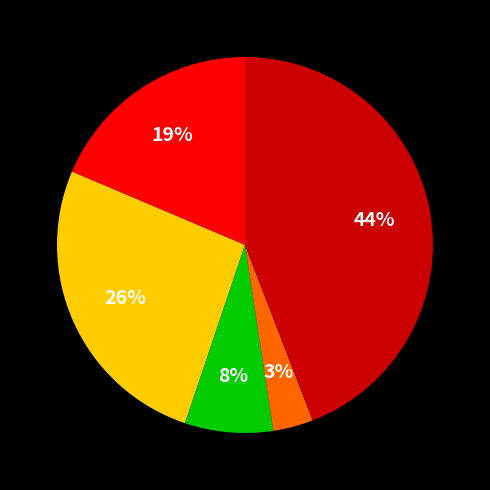

Does any single category account for the majority?

No